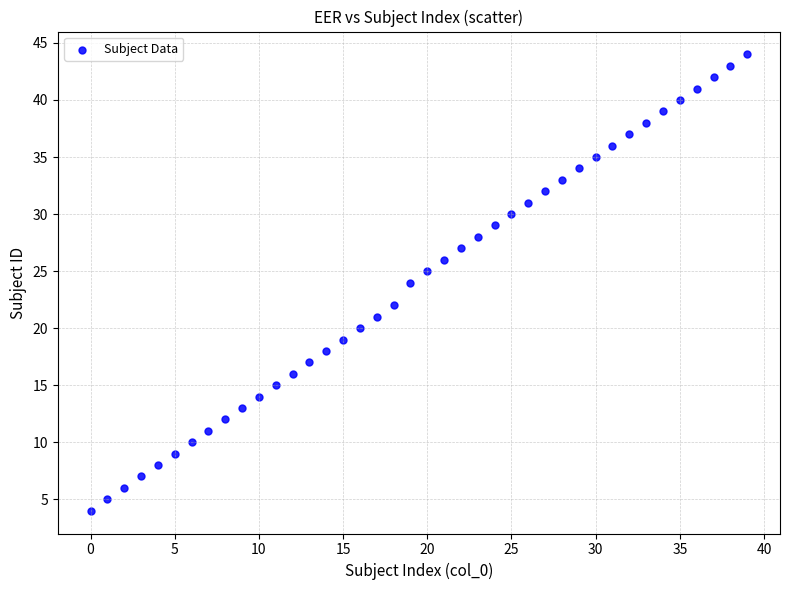

What is the range of Y values (max minus min)?

40